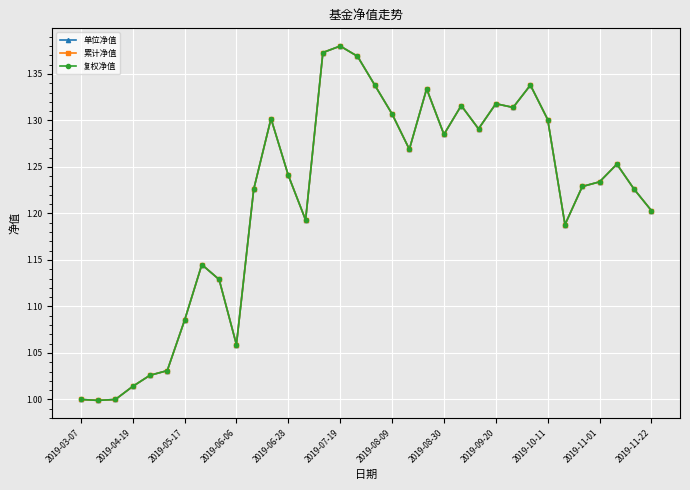

What is the minimum value for 复权净值?

1.0